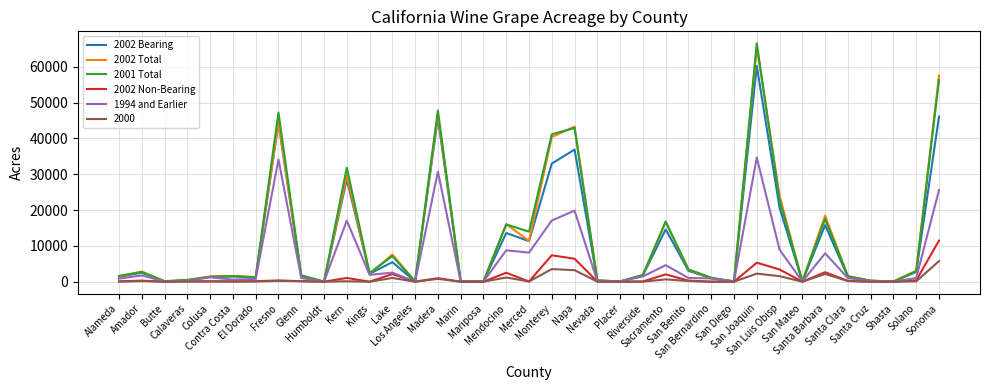

What is the approximate value of 2001 Total at Marin, to the nearest 50?

100